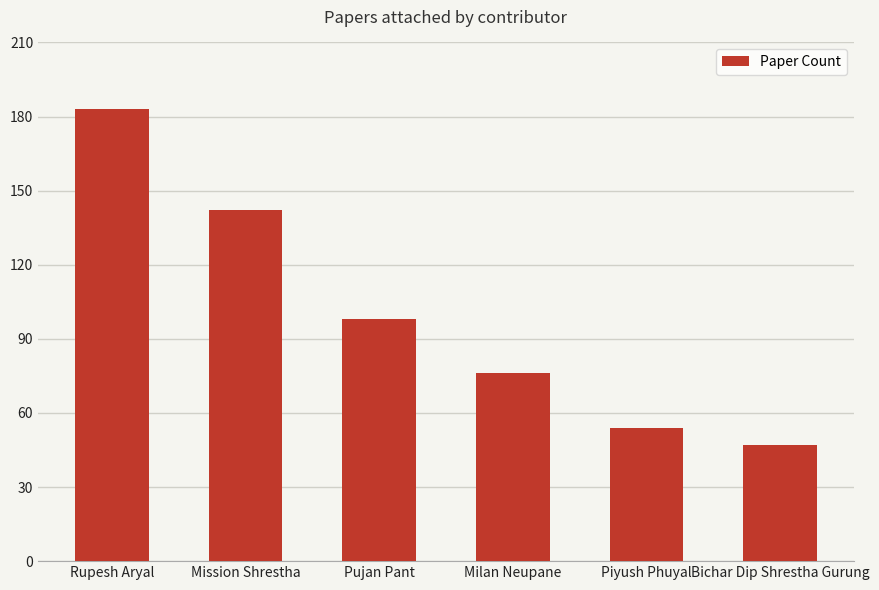

The chart shows a value of 35 at Piyush Phuyal. True or false?

False